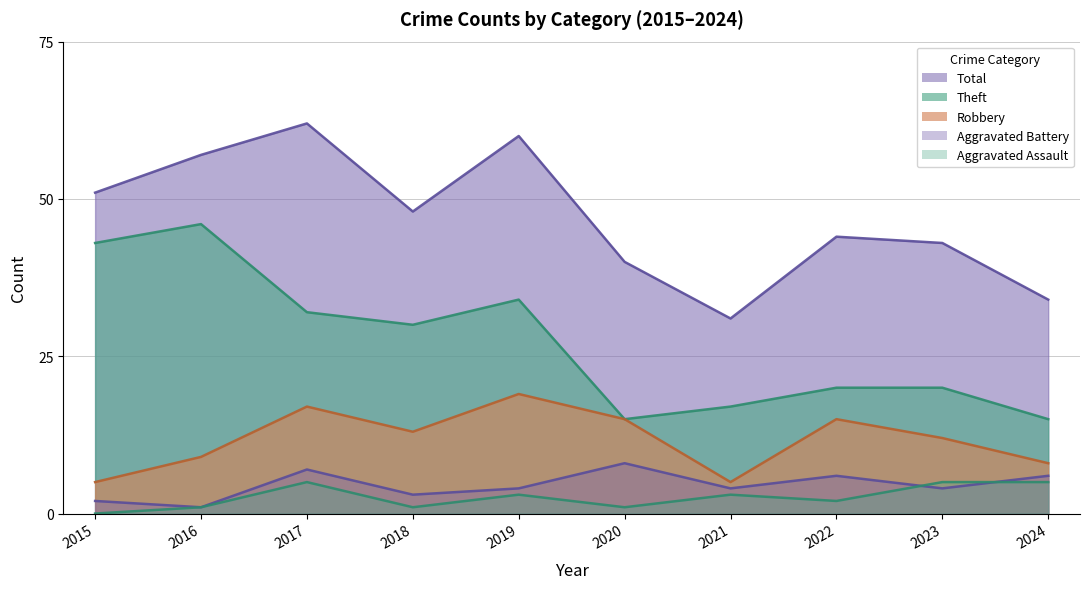

How many interior local peaks does the Aggravated Assault series have?

3